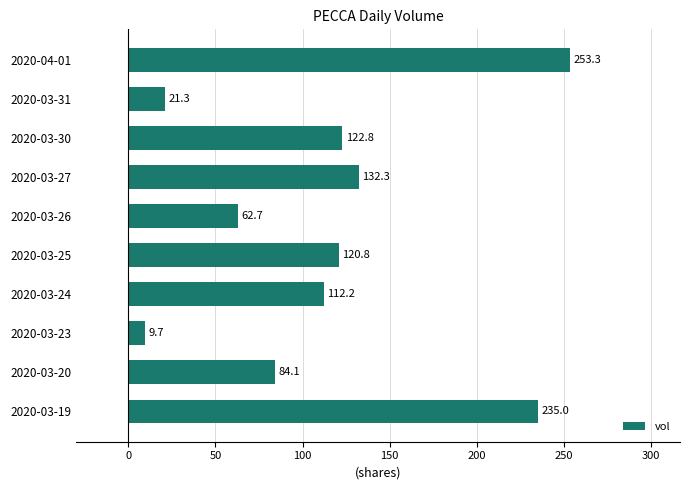

Rank the categories by value from highest to lowest.

2020-04-01, 2020-03-19, 2020-03-27, 2020-03-30, 2020-03-25, 2020-03-24, 2020-03-20, 2020-03-26, 2020-03-31, 2020-03-23